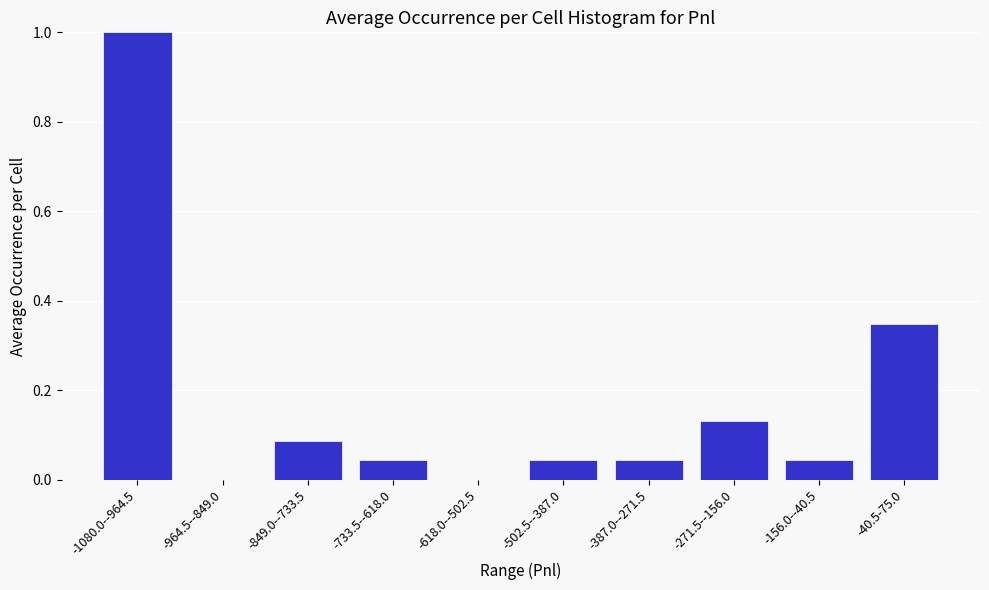

True or false: the data shows 0.0 at -964.5--849.0.

True